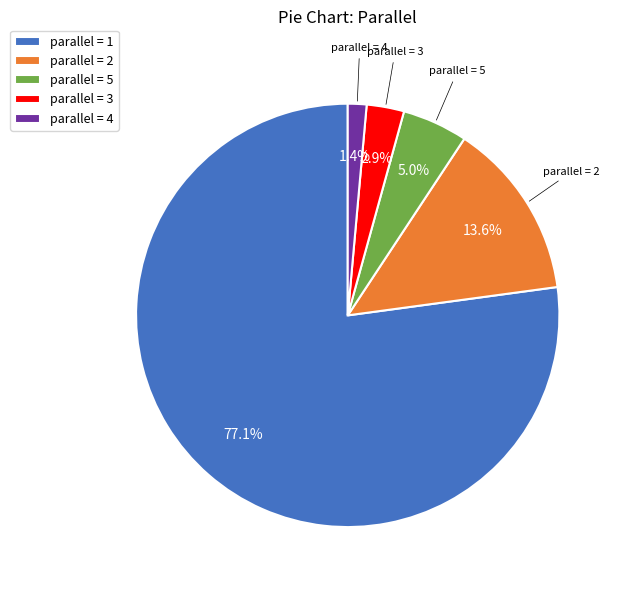

Is the sum of parallel = 1 and parallel = 4 greater than half?

Yes